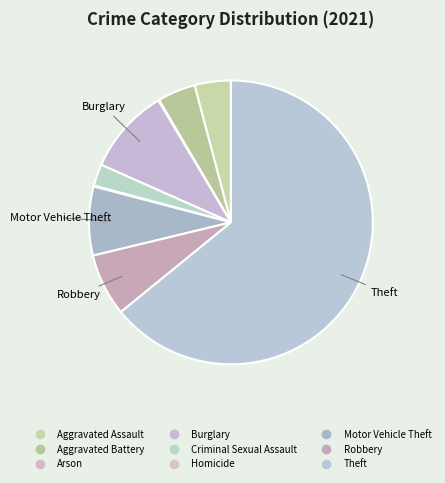

Rank the categories by value from lowest to highest.

Arson, Homicide, Criminal Sexual Assault, Aggravated Assault, Aggravated Battery, Robbery, Motor Vehicle Theft, Burglary, Theft